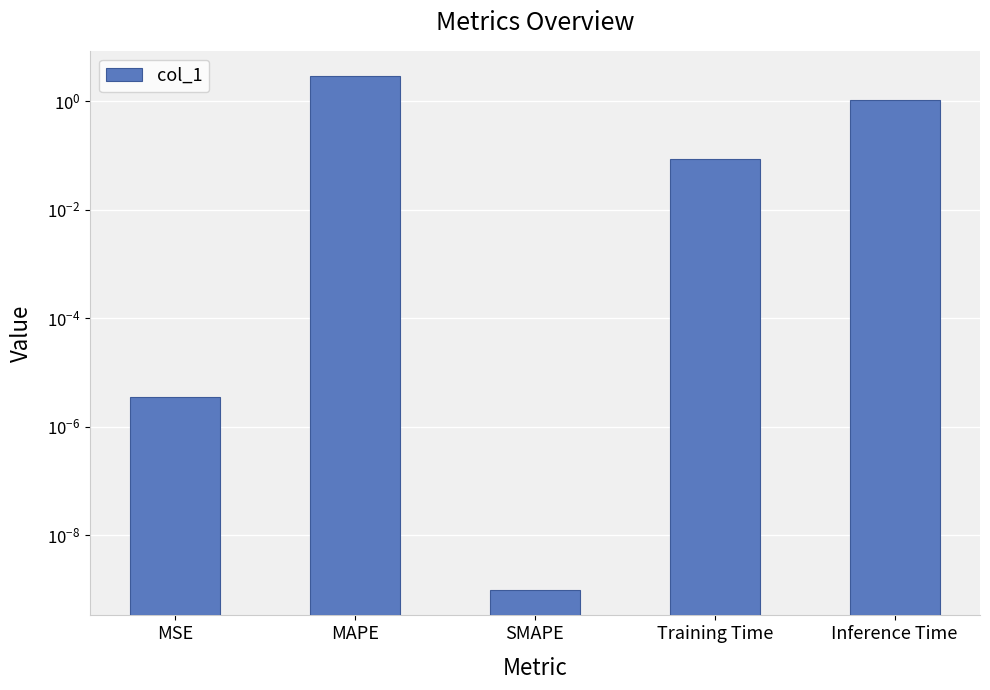

List the labels in order of value, largest first.

MAPE, Inference Time, Training Time, MSE, SMAPE